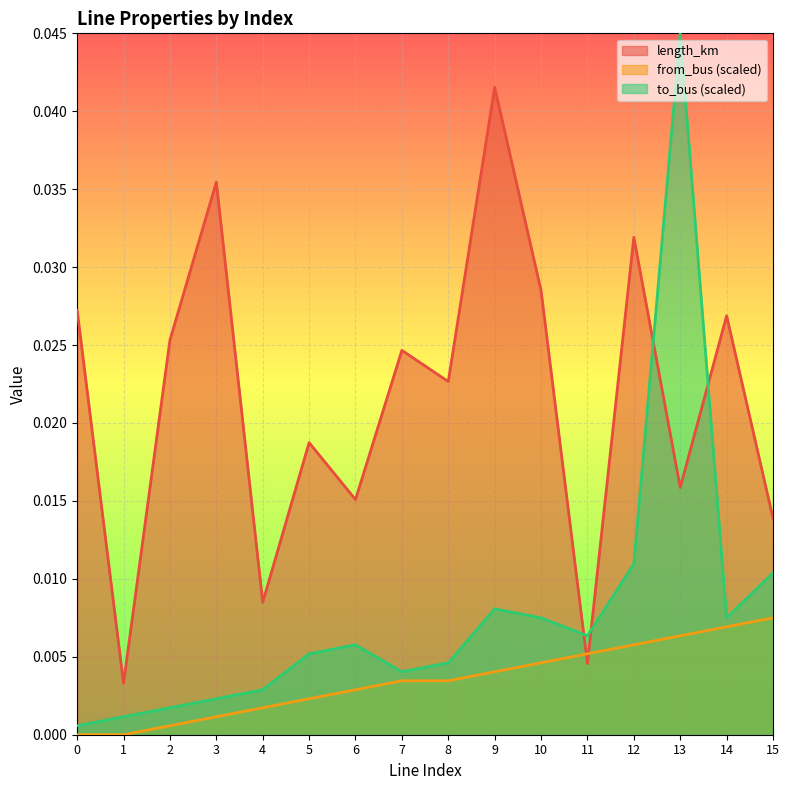

Which series has the largest range (max minus min)?

to_bus (scaled)